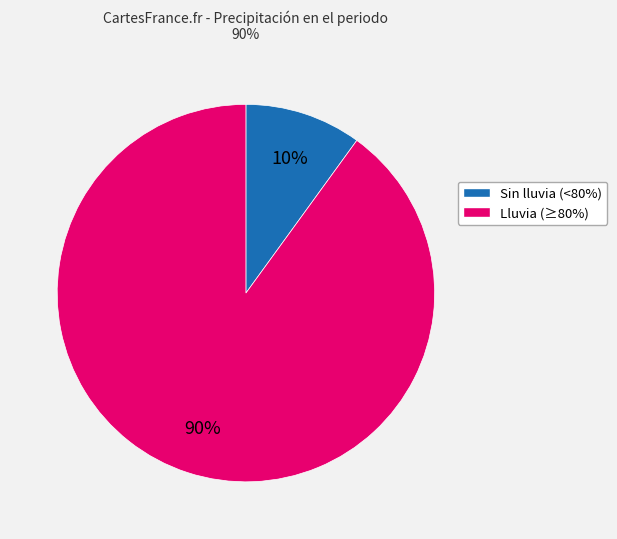

To the nearest percent, what is the difference between the largest and smallest slice percentages?

80%